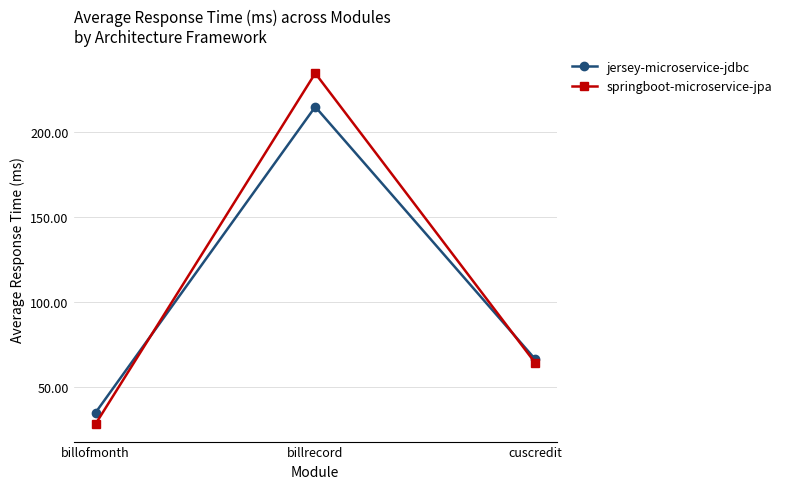

What are all the series names shown in the legend?

jersey-microservice-jdbc, springboot-microservice-jpa